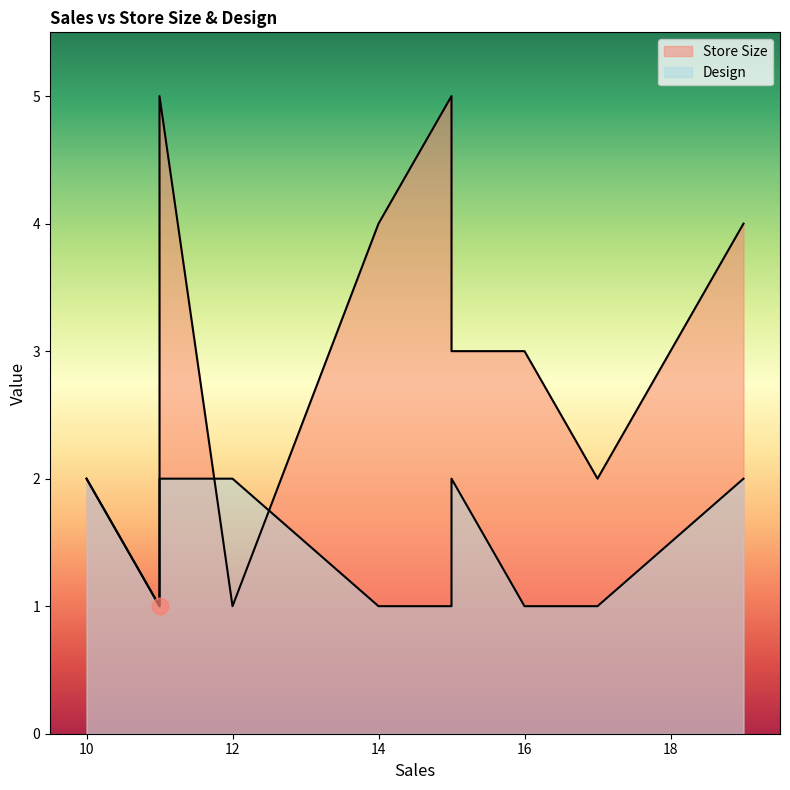

Rank the series by their average value, from highest to lowest.

Store Size, Design